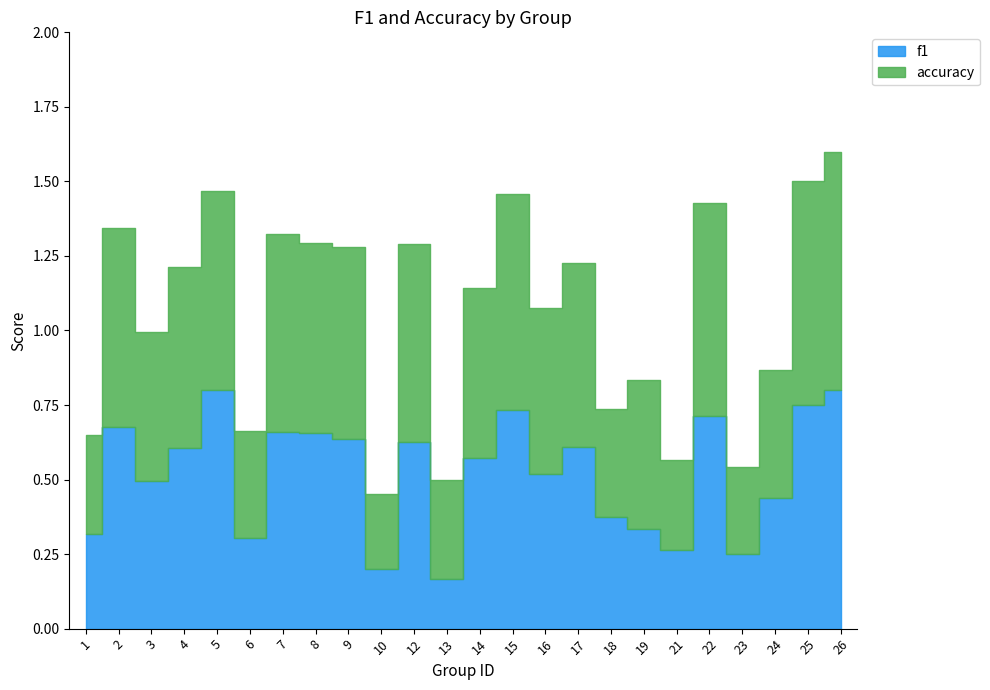

Is it true that accuracy equals 0.7 at 22?

True